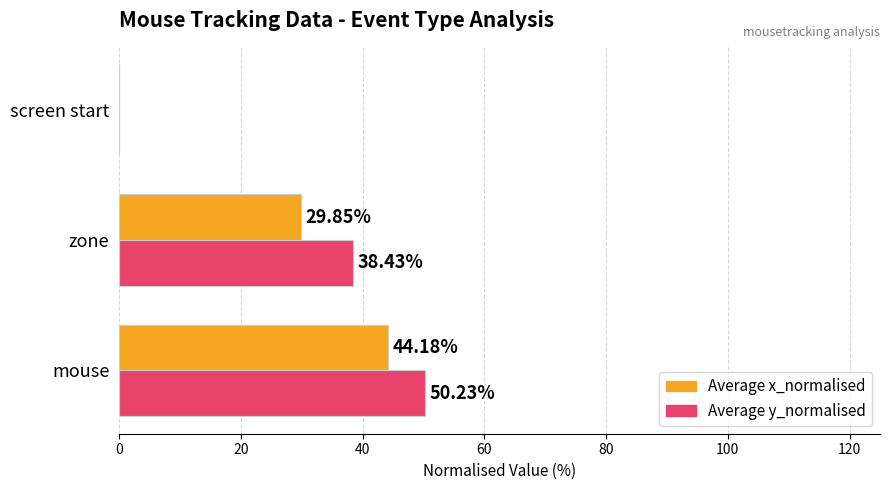

Which label corresponds to the largest value in the chart?

mouse